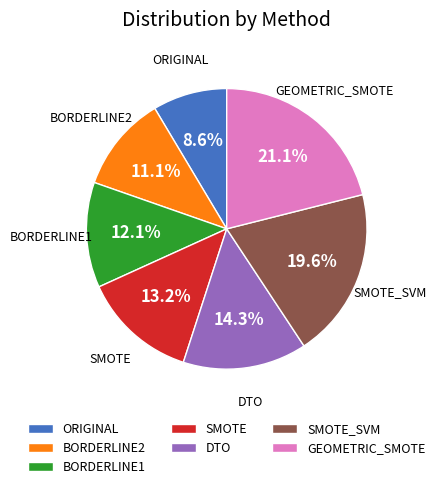

Which slice is the largest?

GEOMETRIC_SMOTE